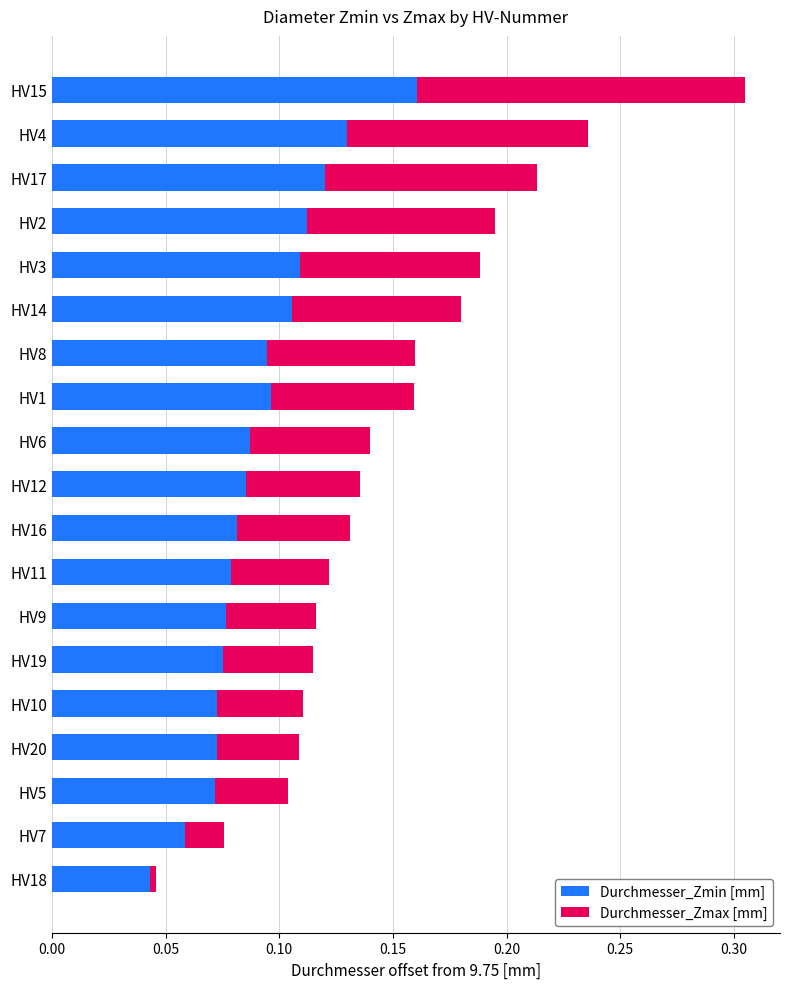

At which category is the sum across all series the highest?

HV15